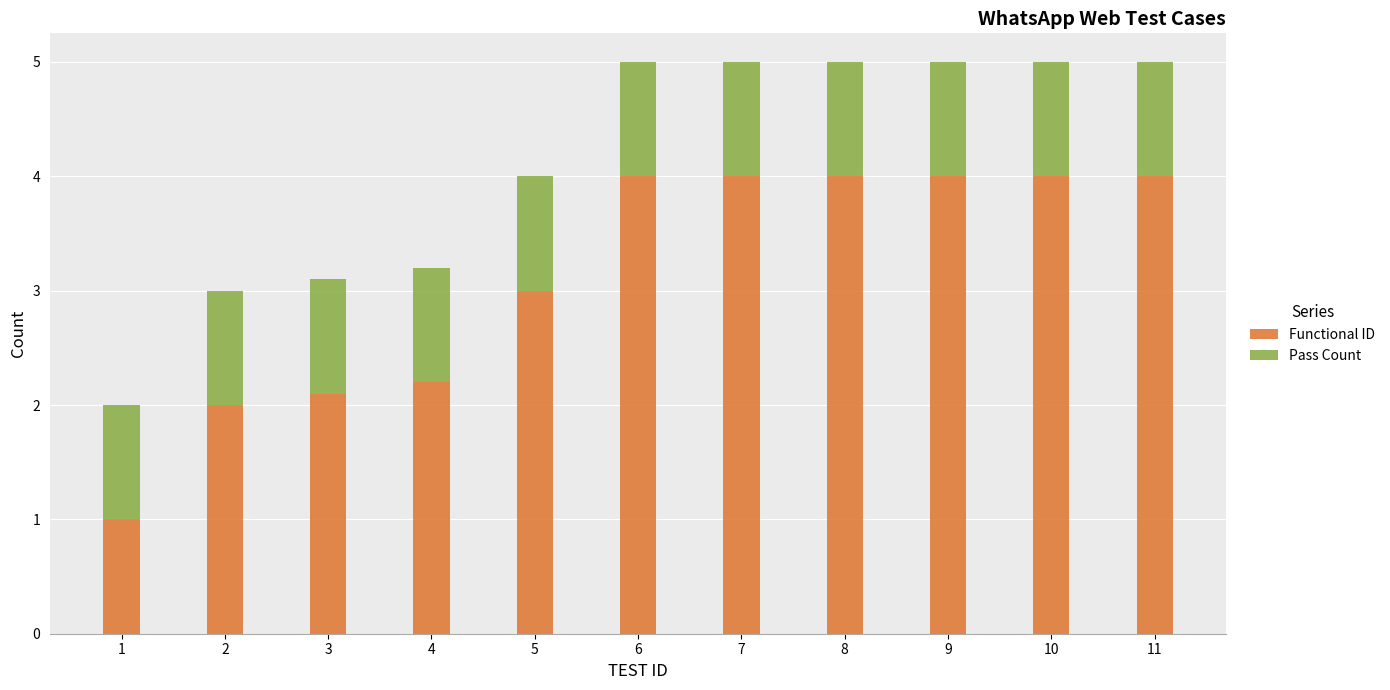

What are all the series names shown in the legend?

Functional ID, Pass Count